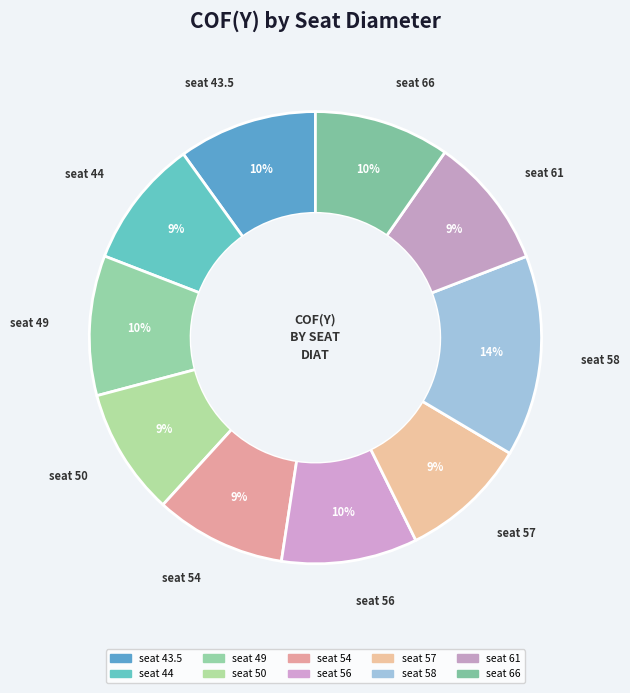

How many slices are in this pie chart?

10